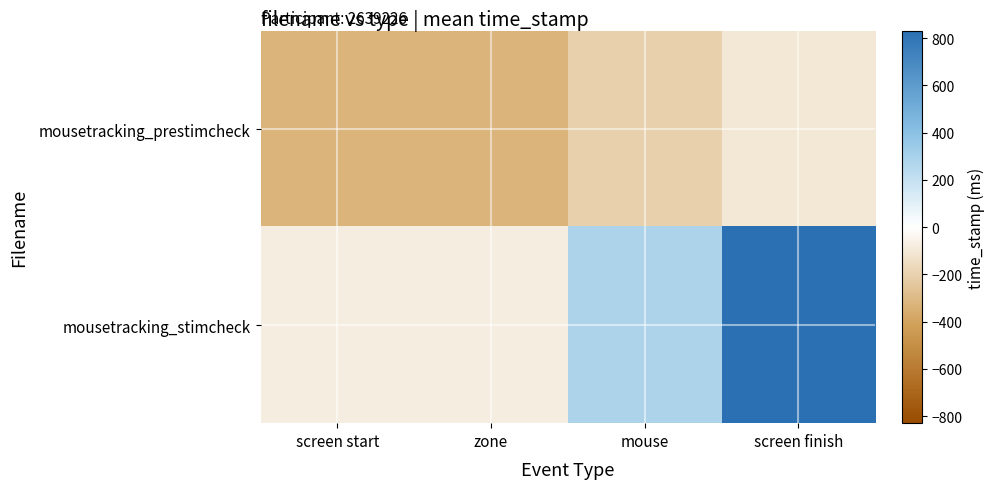

How many data points does each series have?

4